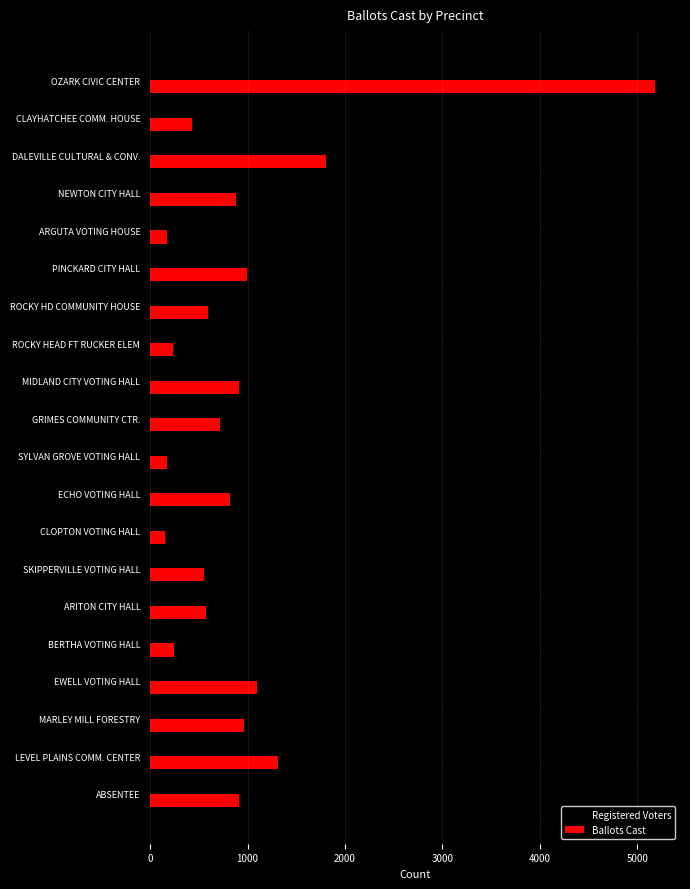

How many distinct data groups are displayed?

1